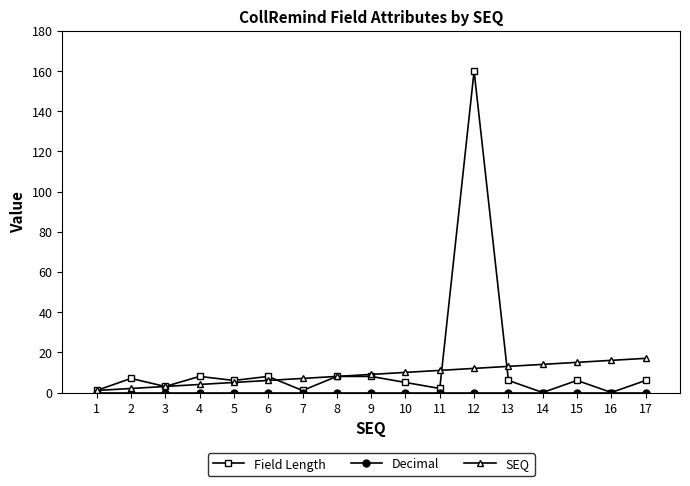

Is the value of SEQ at 1 greater than the value of Field Length at 17?

No